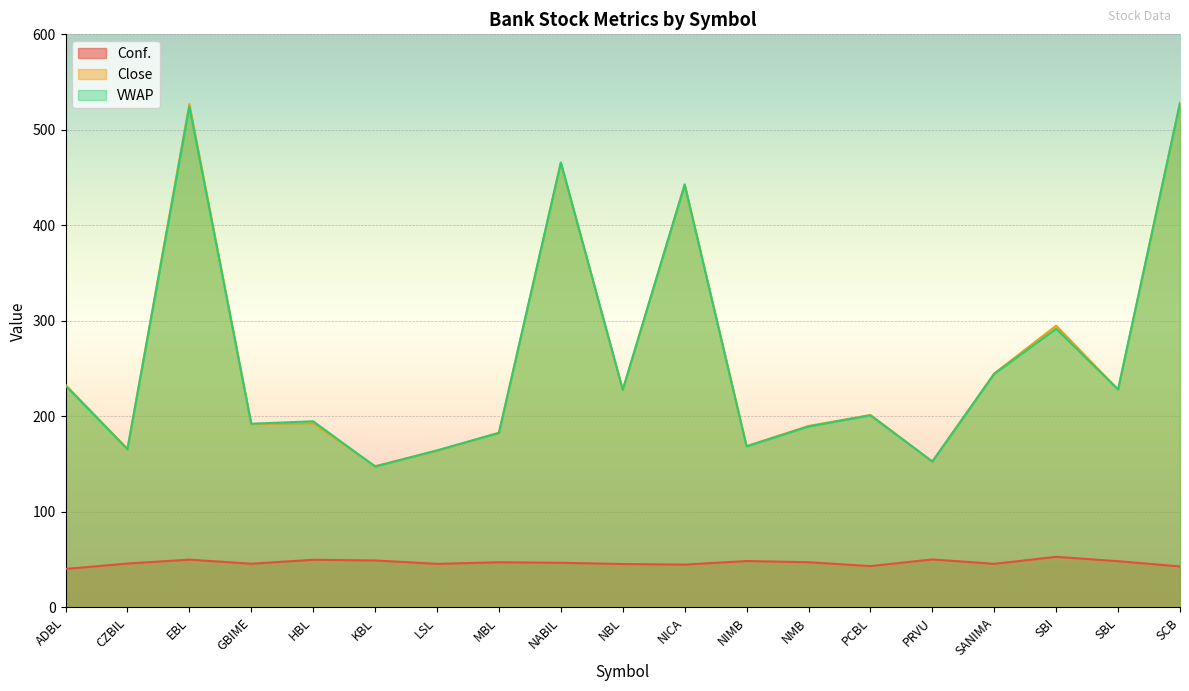

What is the sum of all VWAP values?

4945.0